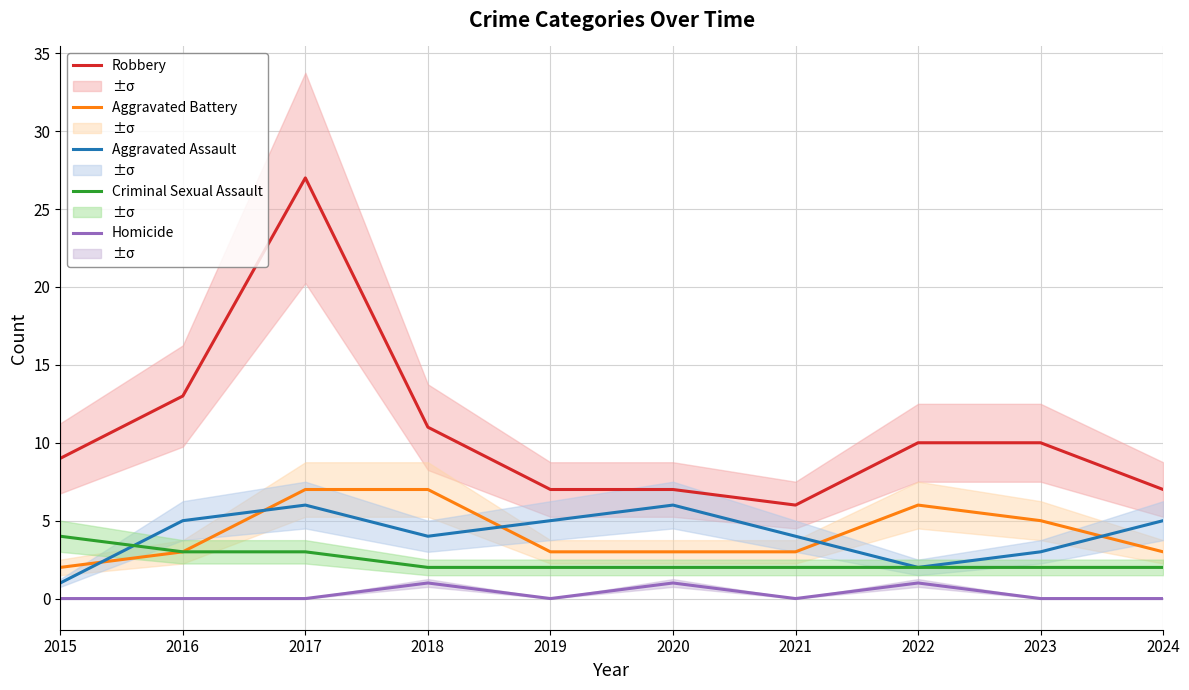

The value of Aggravated Battery at 2016 is 1. True or false?

False